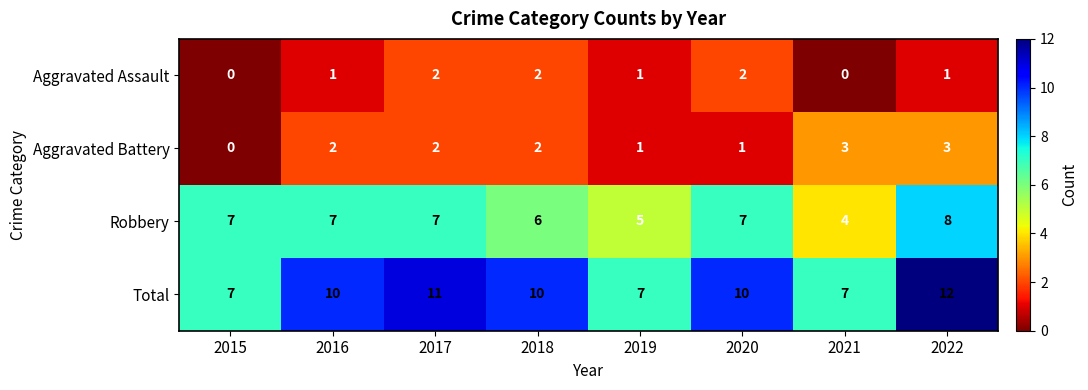

How many series are shown in this chart?

4